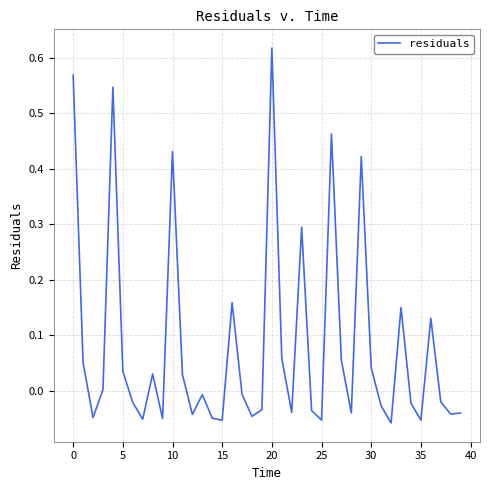

What is the difference between the maximum and minimum values?

0.7